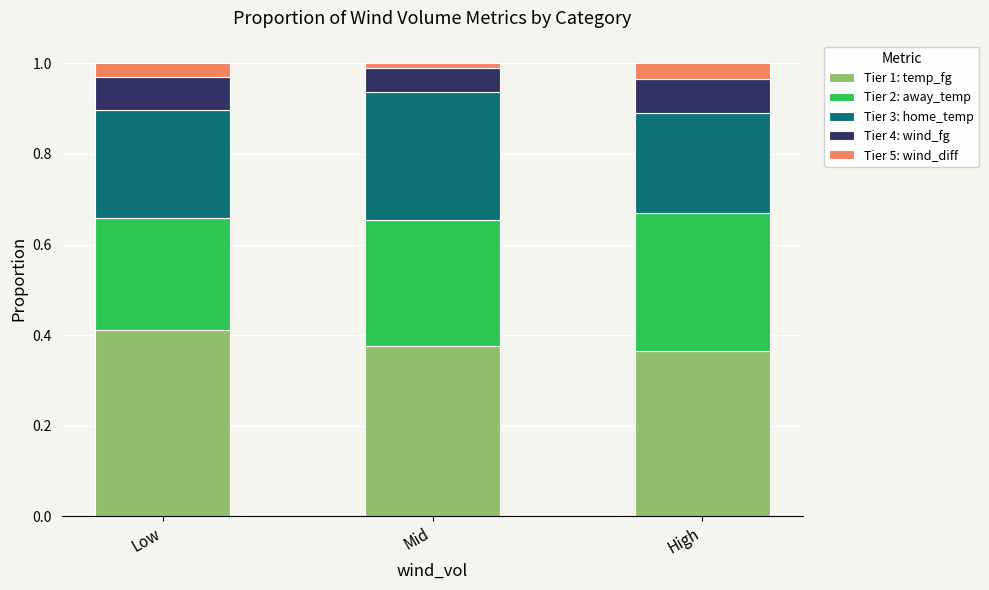

What is the sum of all Tier 1: temp_fg values?

1.2